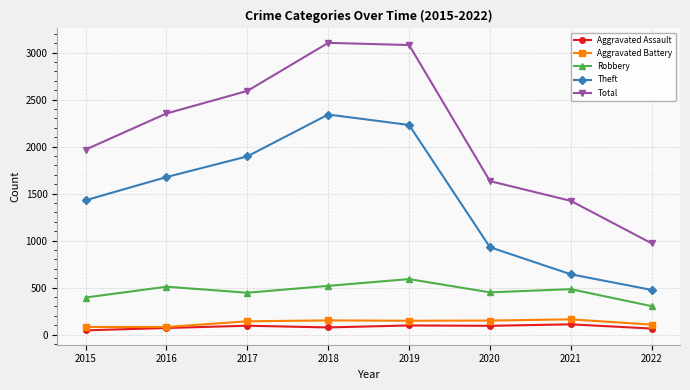

At which label does Theft reach its minimum?

2022